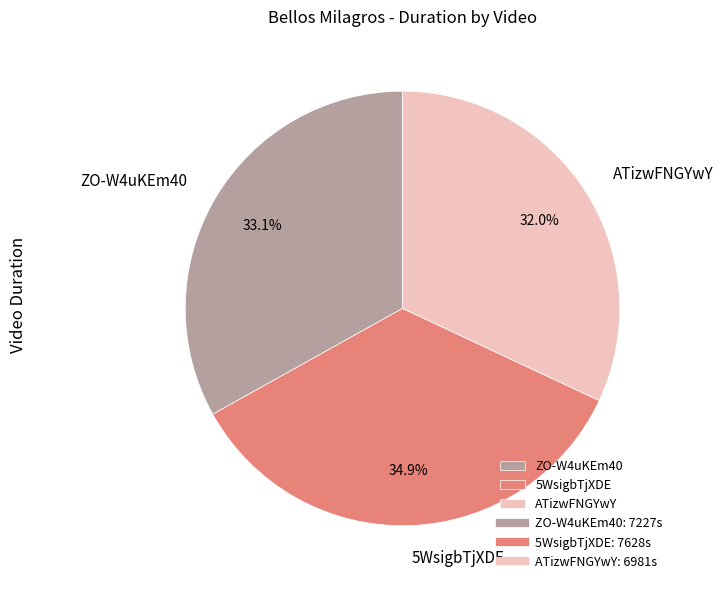

Is there any slice that represents more than half of the pie?

No